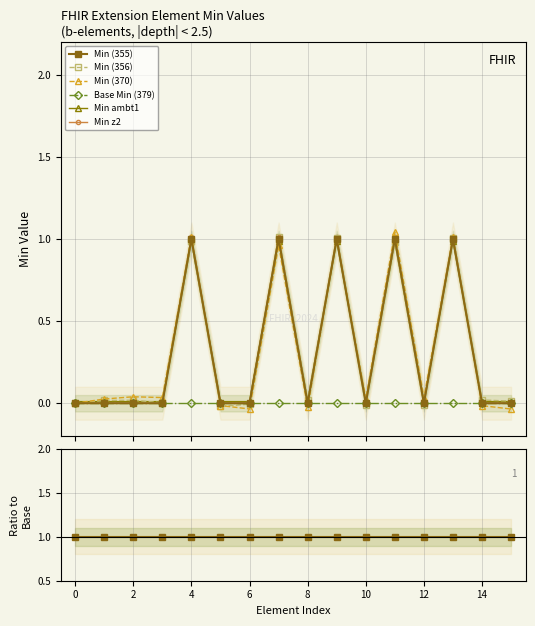

Reading left to right, extract all data points from this chart.

0	0	0	0	1	0	0	1	0	1	0	1	0	1	0	0